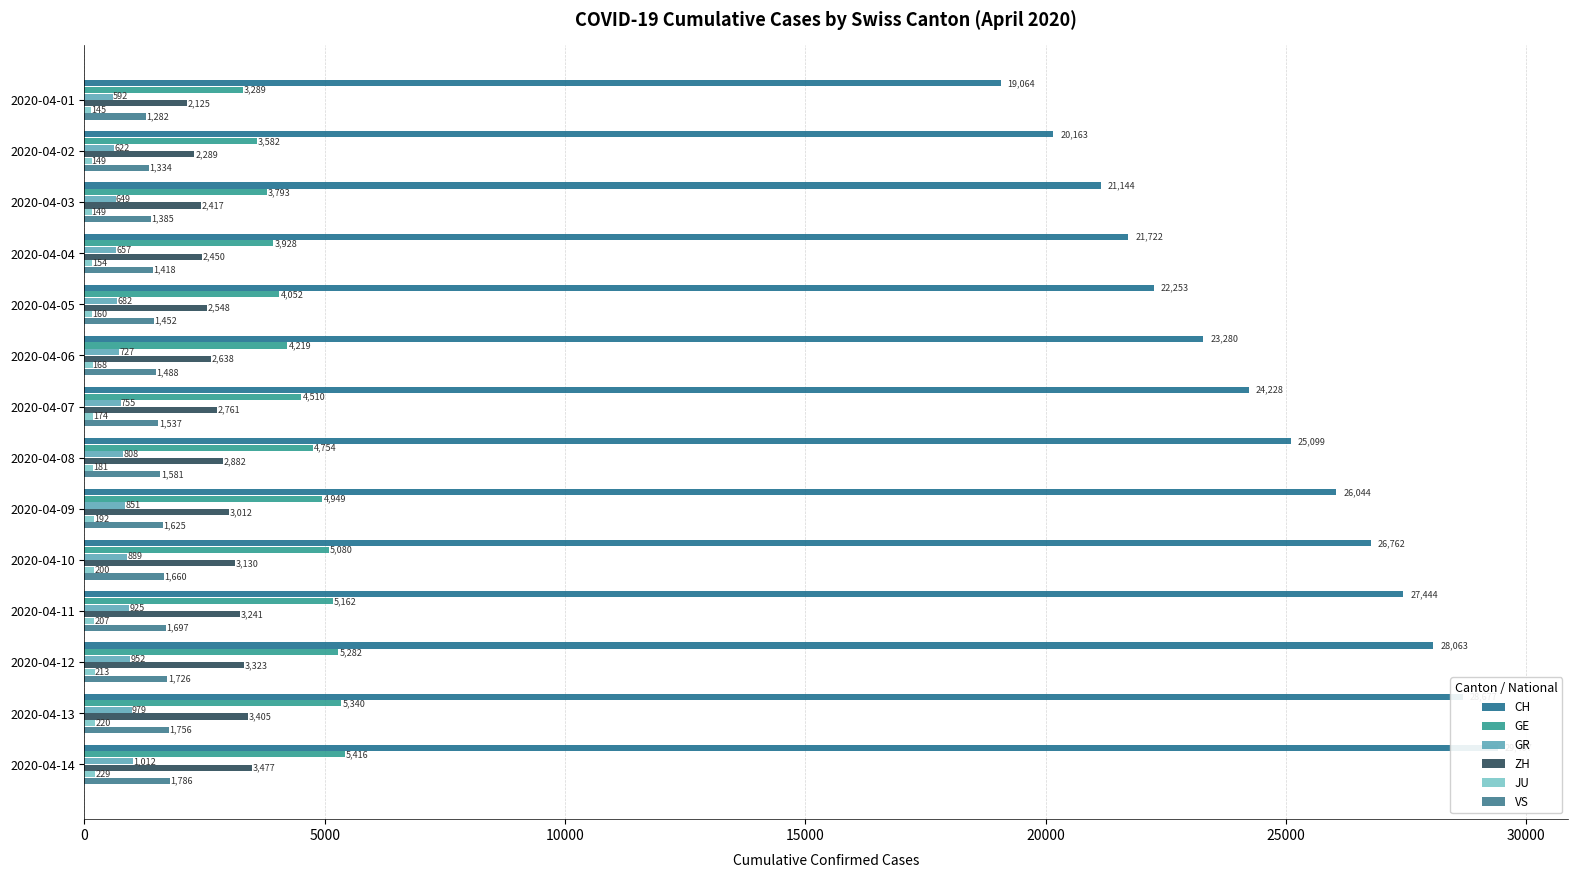

Reading left to right, extract all data points from this chart.

CH: 19064	20163	21144	21722	22253	23280	24228	25099	26044	26762	27444	28063	28677	29407
GE: 3289	3582	3793	3928	4052	4219	4510	4754	4949	5080	5162	5282	5340	5416
GR: 592	622	649	657	682	727	755	808	851	889	925	952	979	1012
ZH: 2125	2289	2417	2450	2548	2638	2761	2882	3012	3130	3241	3323	3405	3477
JU: 145	149	149	154	160	168	174	181	192	200	207	213	220	229
VS: 1282	1334	1385	1418	1452	1488	1537	1581	1625	1660	1697	1726	1756	1786